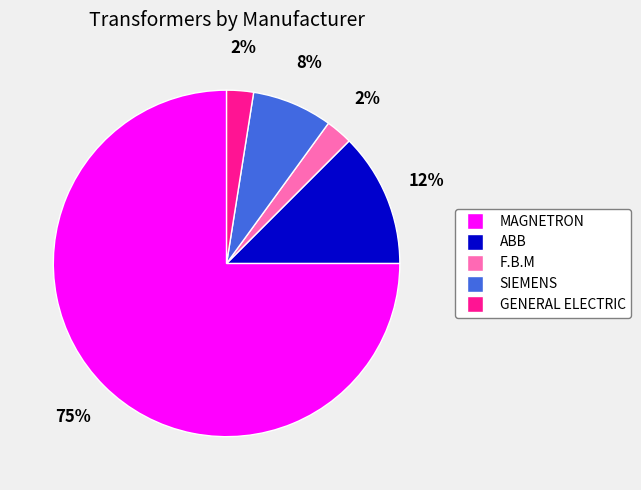

Does any single category account for the majority?

Yes